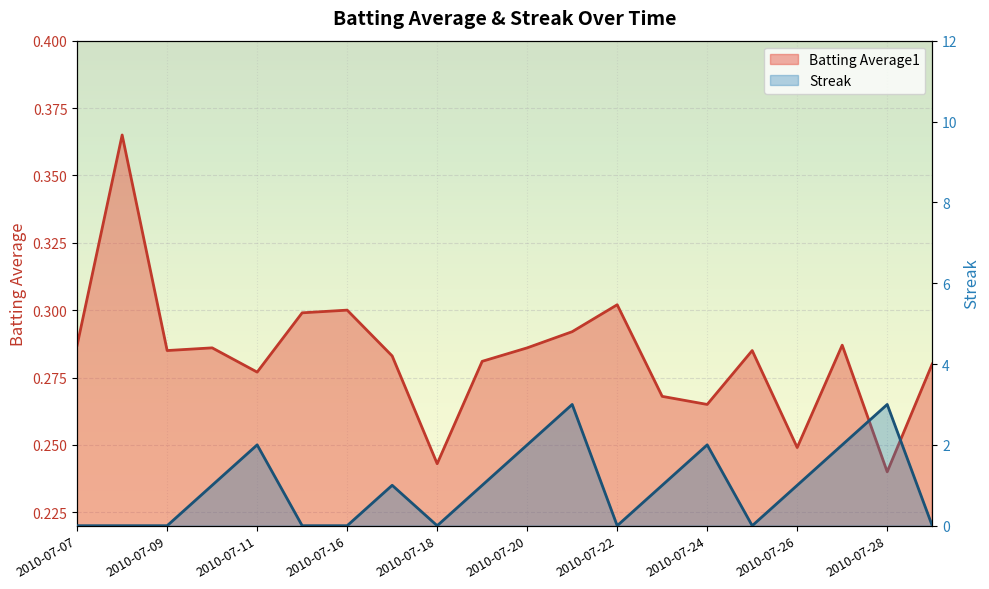

Reading left to right, extract all data points from this chart.

Batting Average1: 2010-07-07=0.3	2010-07-08=0.4	2010-07-09=0.3	2010-07-10=0.3	2010-07-11=0.3	2010-07-15=0.3	2010-07-16=0.3	2010-07-17=0.3	2010-07-18=0.2	2010-07-19=0.3	2010-07-20=0.3	2010-07-21=0.3	2010-07-22=0.3	2010-07-23=0.3	2010-07-24=0.3	2010-07-25=0.3	2010-07-26=0.2	2010-07-27=0.3	2010-07-28=0.2	2010-07-29=0.3
Streak: 2010-07-07=0.0	2010-07-08=0.0	2010-07-09=0.0	2010-07-10=1.0	2010-07-11=2.0	2010-07-15=0.0	2010-07-16=0.0	2010-07-17=1.0	2010-07-18=0.0	2010-07-19=1.0	2010-07-20=2.0	2010-07-21=3.0	2010-07-22=0.0	2010-07-23=1.0	2010-07-24=2.0	2010-07-25=0.0	2010-07-26=1.0	2010-07-27=2.0	2010-07-28=3.0	2010-07-29=0.0